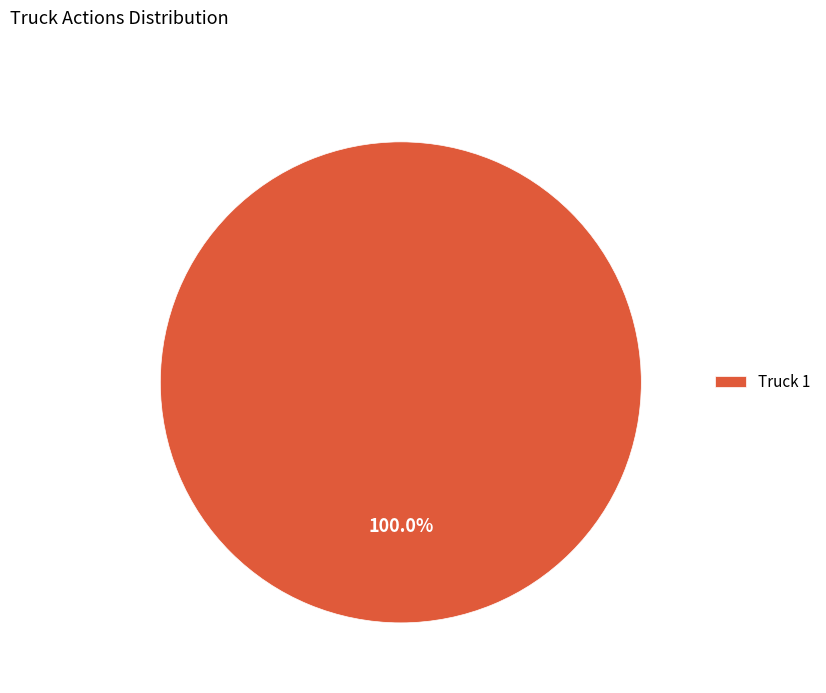

How many segments does this pie chart have?

1